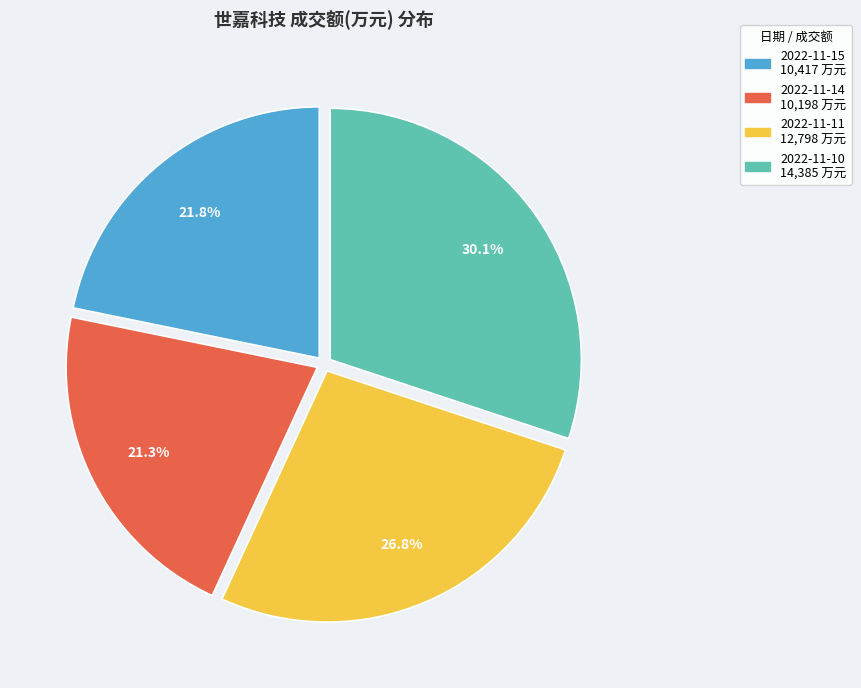

How much of the chart is everything except 2022-11-11?

73.2%